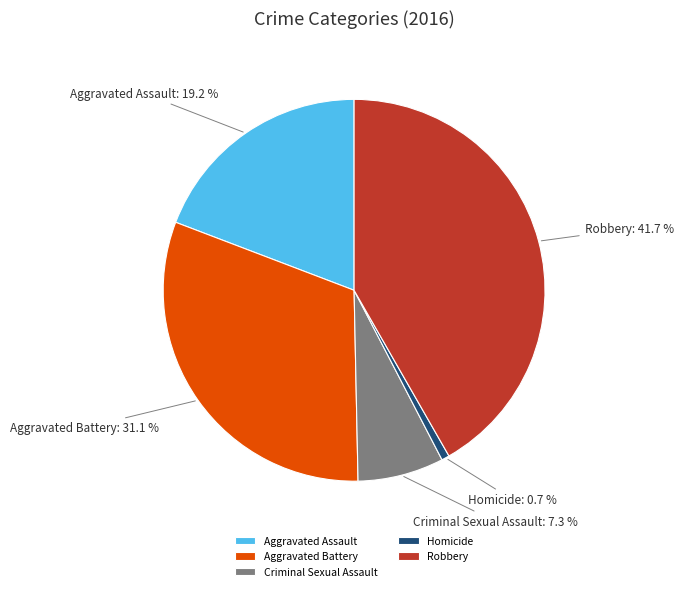

Is it true that Criminal Sexual Assault is 1% of the pie?

False